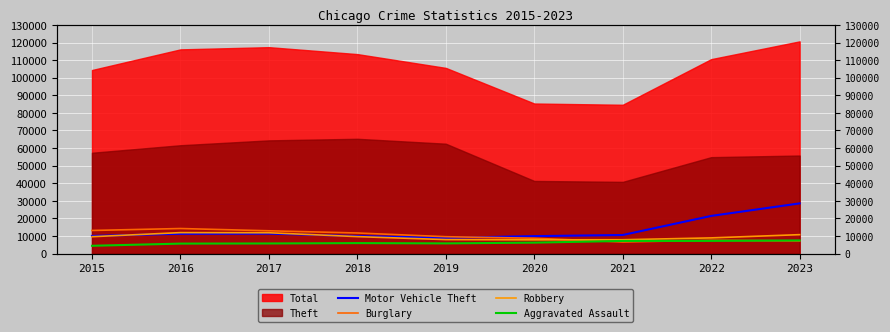

Rank the categories by Motor Vehicle Theft value from lowest to highest.

2019, 2020, 2018, 2015, 2021, 2016, 2017, 2022, 2023